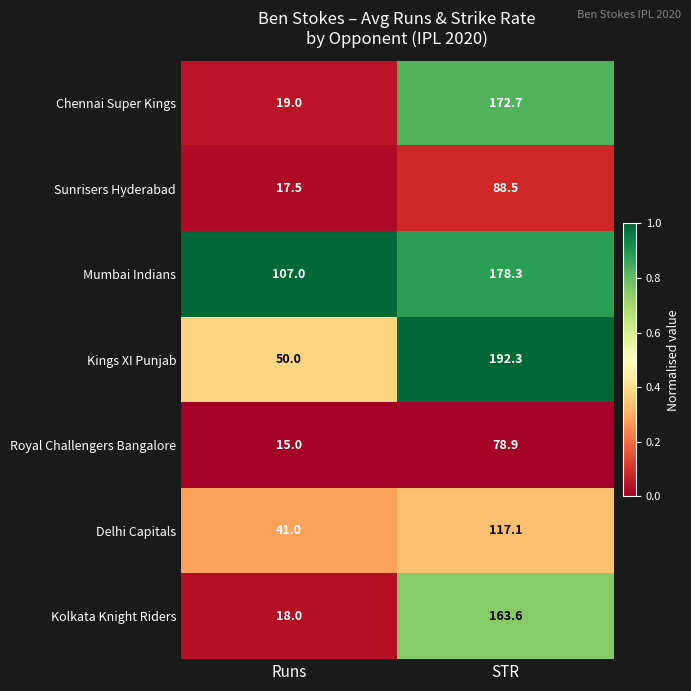

Reading left to right, extract all data points from this chart.

Chennai Super Kings: 19.0	172.7
Sunrisers Hyderabad: 17.5	88.5
Mumbai Indians: 107.0	178.3
Kings XI Punjab: 50.0	192.3
Royal Challengers Bangalore: 15.0	78.9
Delhi Capitals: 41.0	117.1
Kolkata Knight Riders: 18.0	163.6